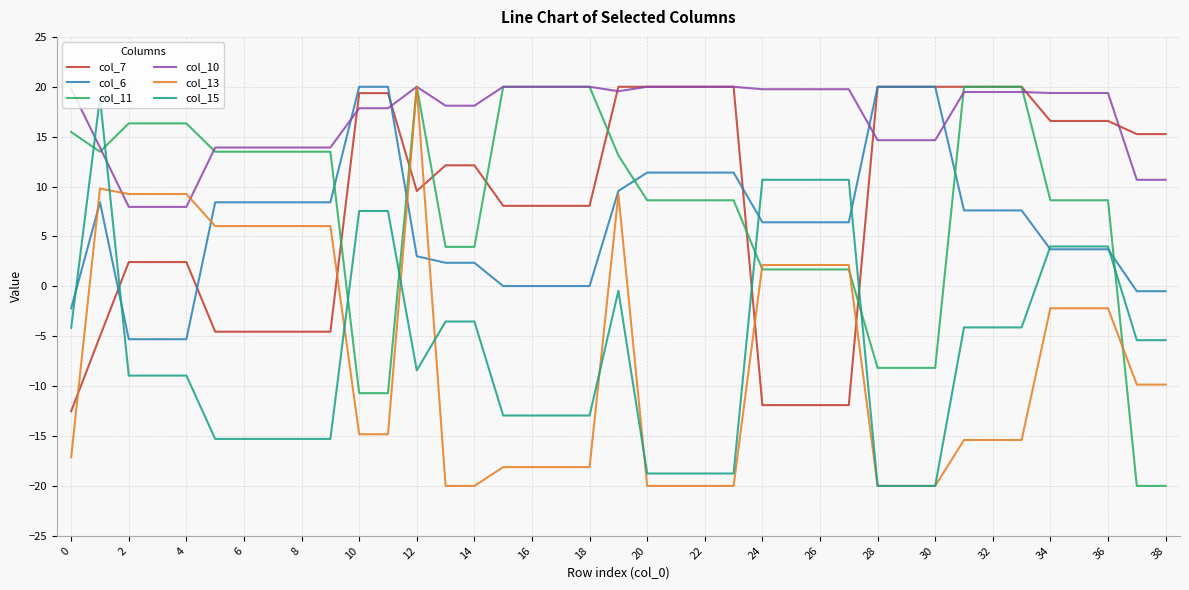

What is the sum of all col_11 values?

307.7